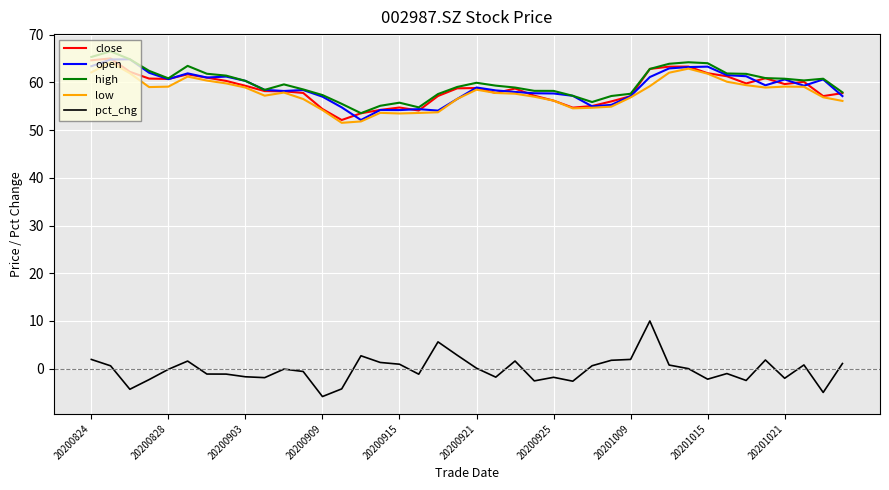

What is the minimum value for open?

52.1